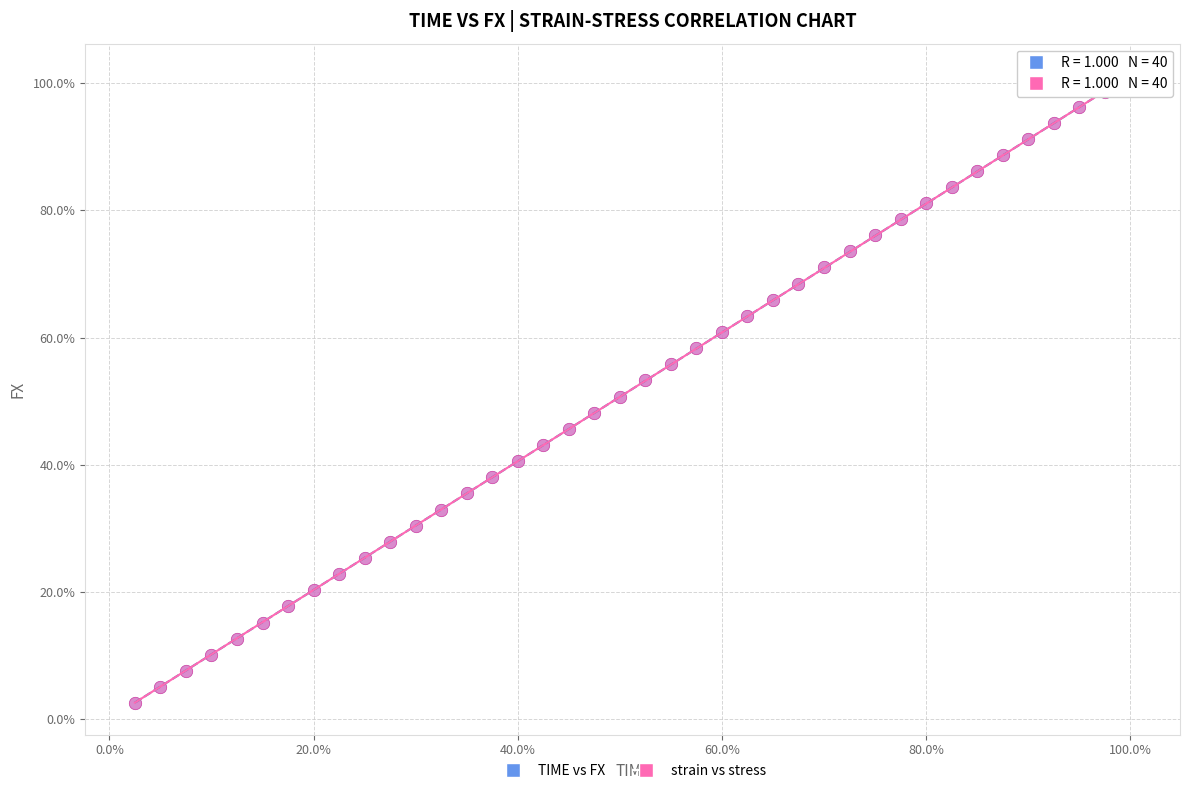

What are all the series names shown in the legend?

TIME vs FX, strain vs stress